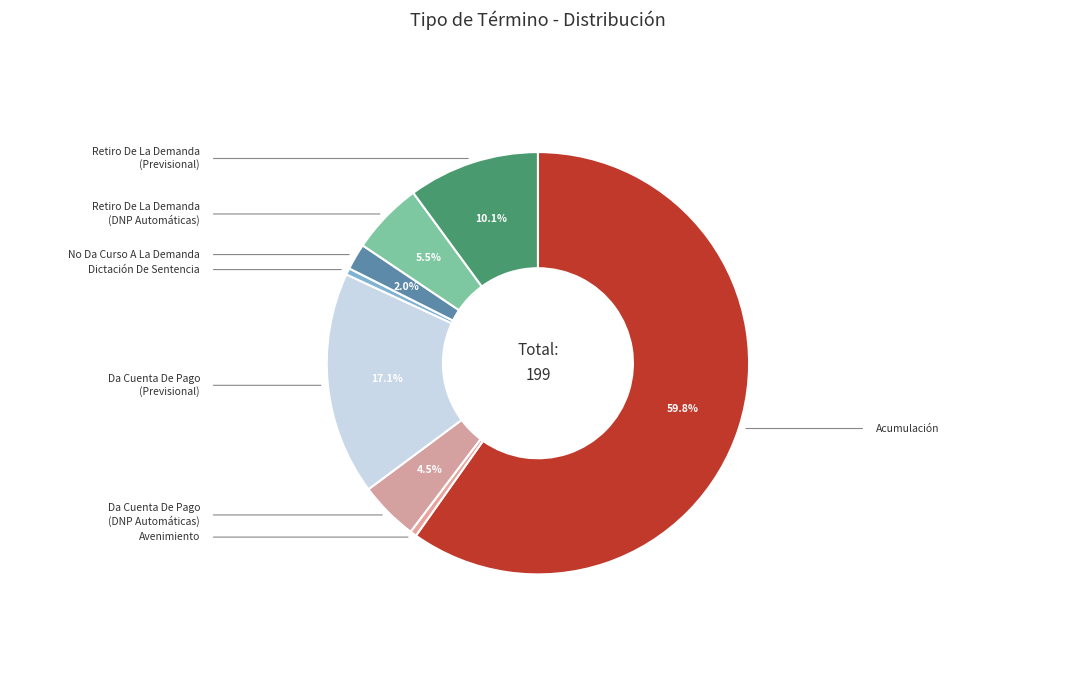

Which category has the biggest portion of the pie?

Acumulación